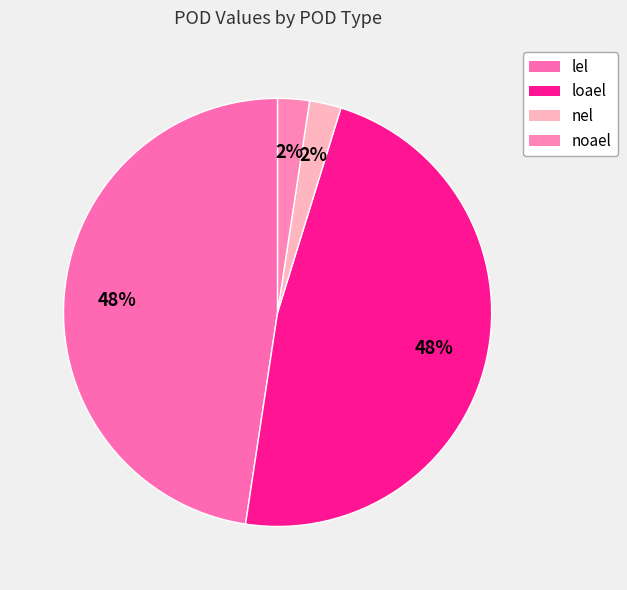

How many segments does this pie chart have?

4